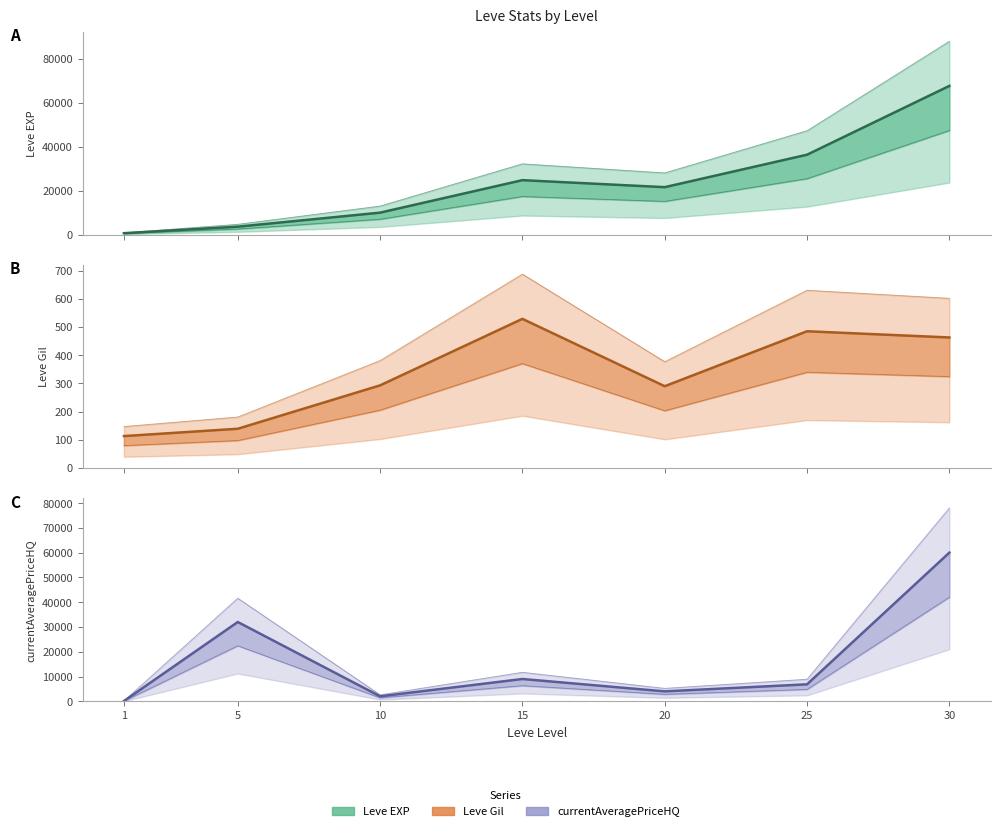

What is the average value of the Leve Gil series?

330.3